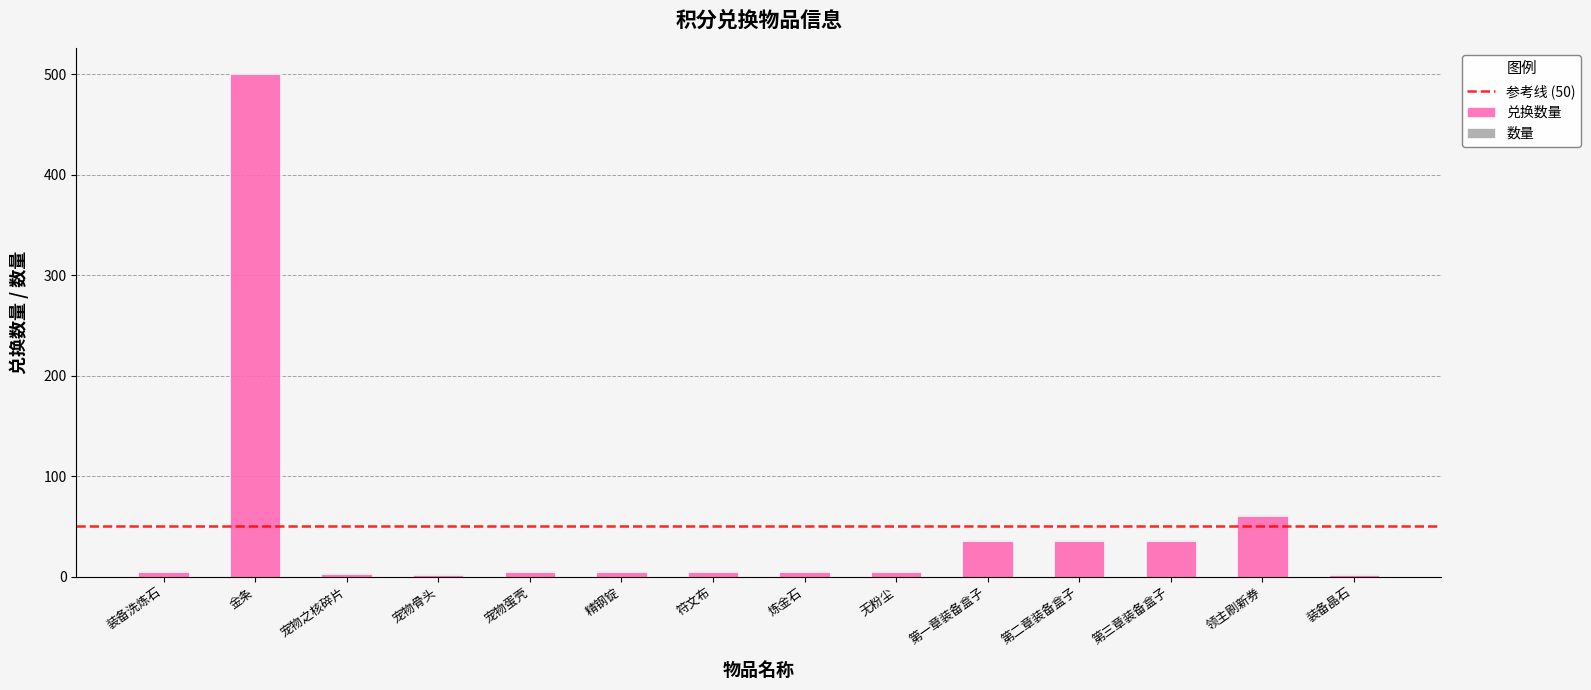

At which category is the sum across all series the highest?

金条